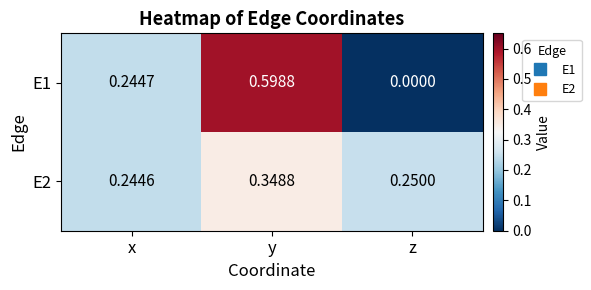

Rank the categories by E2 value from lowest to highest.

x, z, y